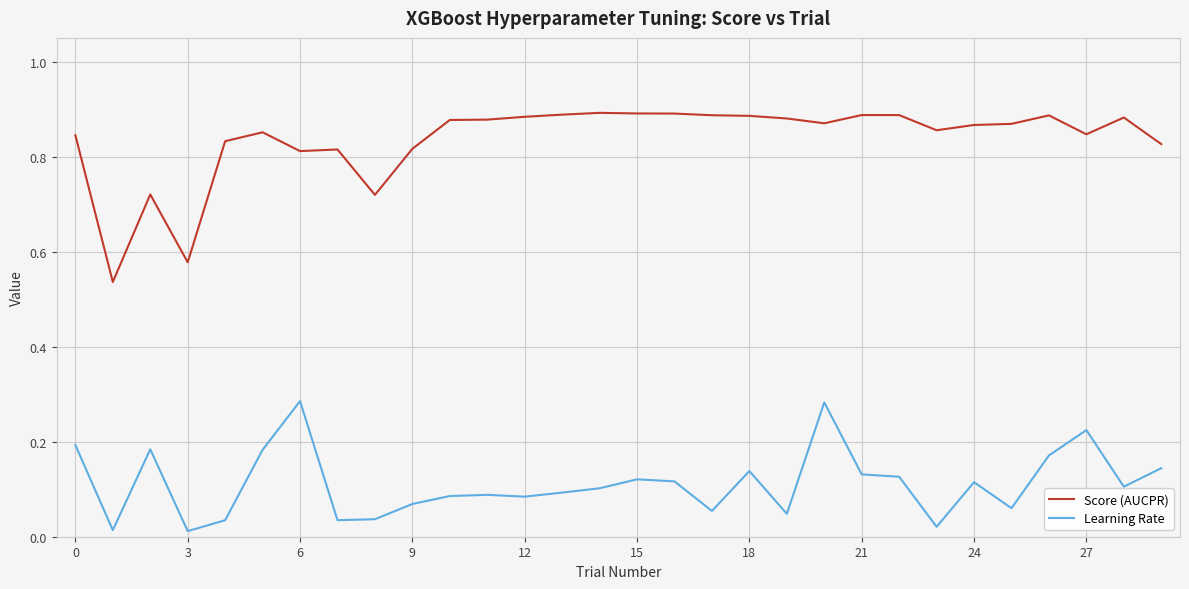

What is the difference between the maximum and minimum values in the Score (AUCPR) series?

0.4